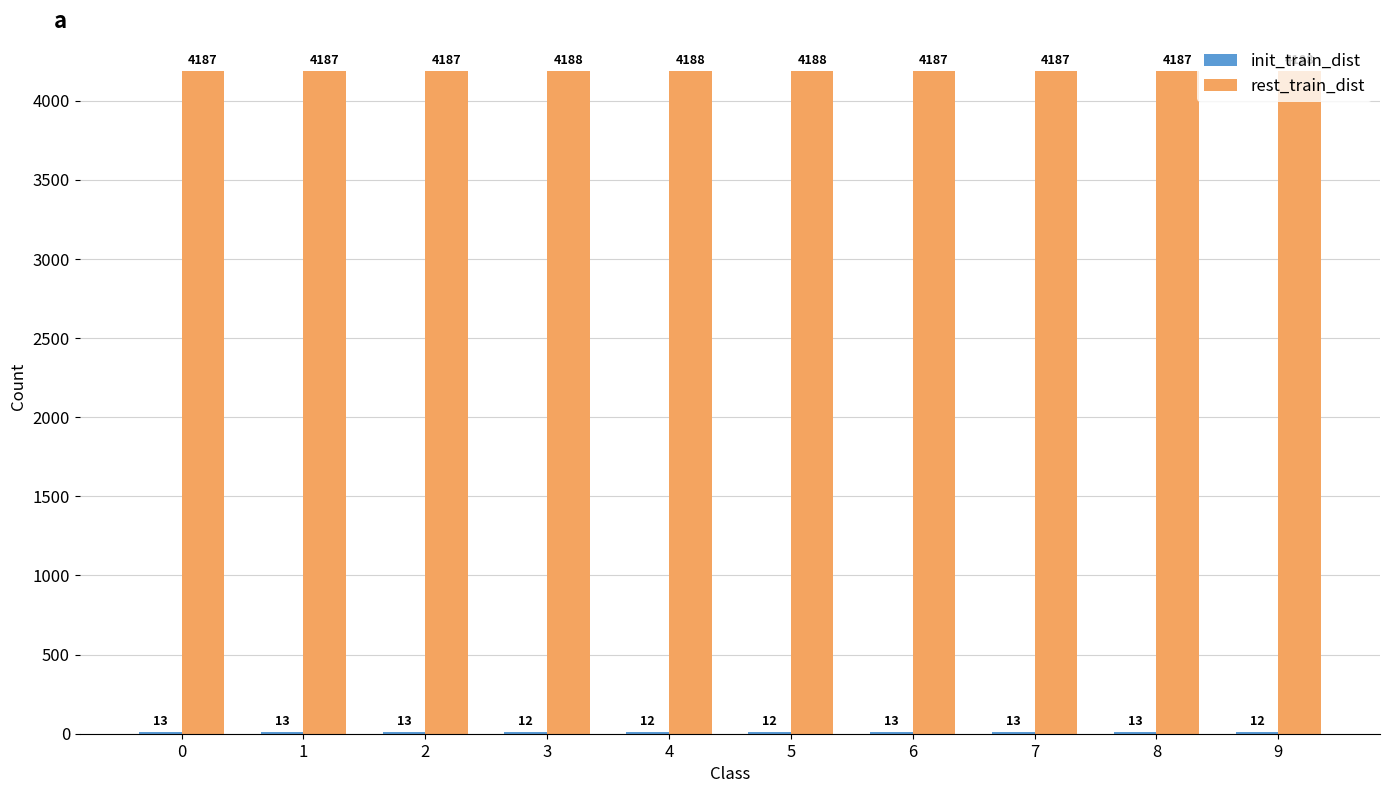

What is the sum of all rest_train_dist values?

41874